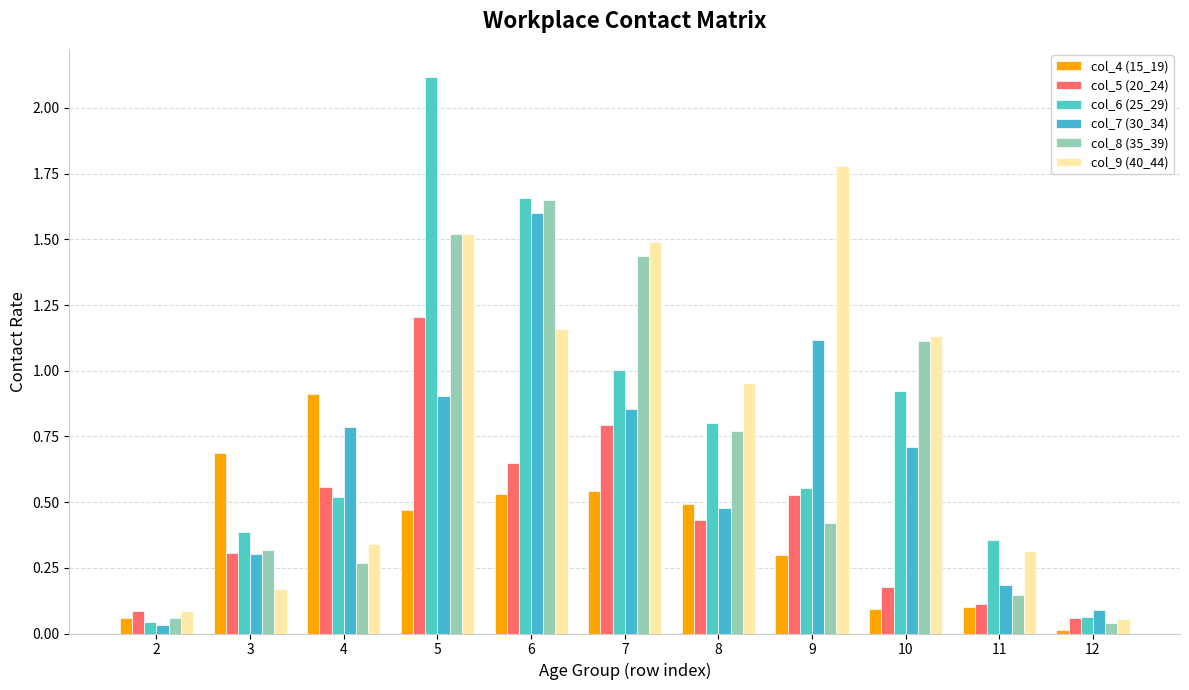

At 2, list the series in order from largest to smallest.

col_5 (20_24), col_9 (40_44), col_4 (15_19), col_8 (35_39), col_6 (25_29), col_7 (30_34)